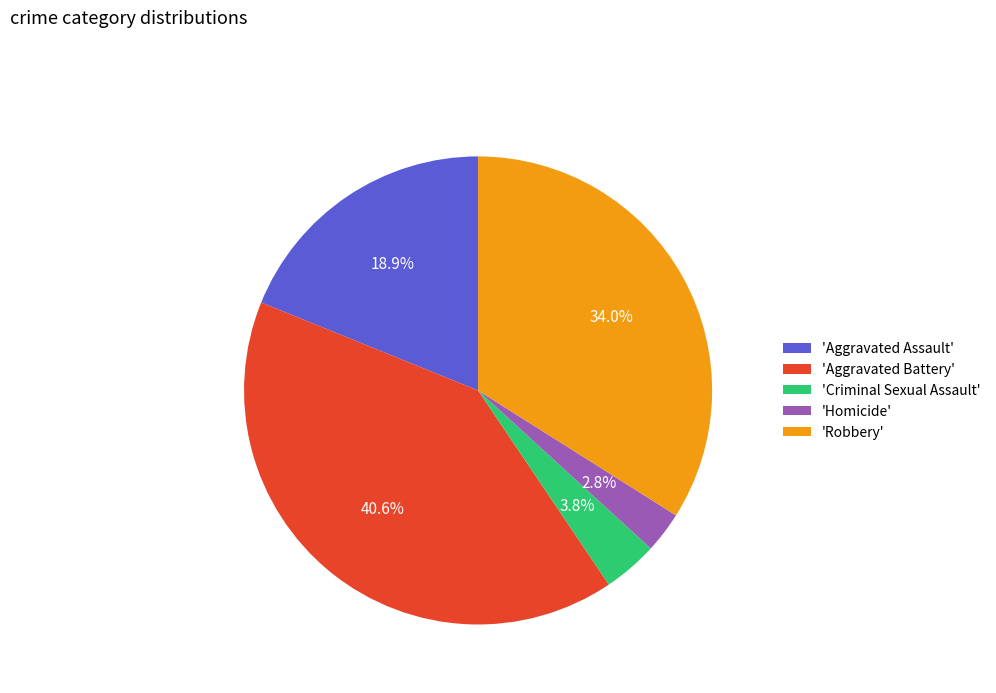

Does 'Criminal Sexual Assault' represent more than half of the total?

No